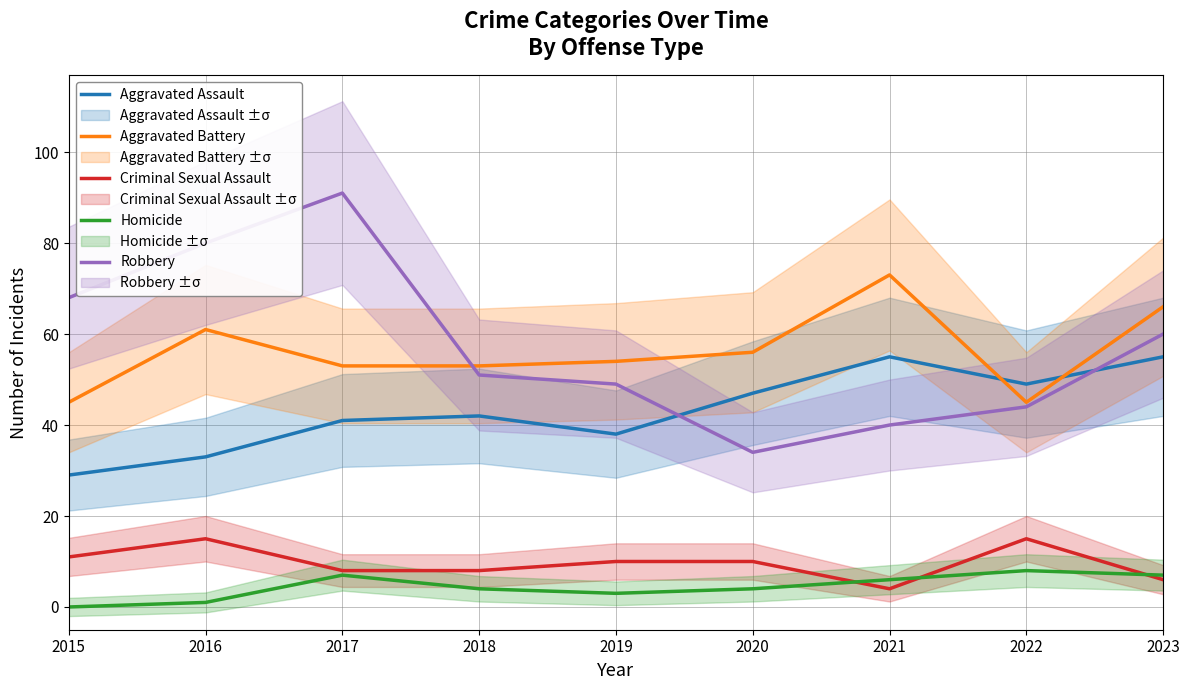

What is the approximate value of Aggravated Assault at 2019?

38